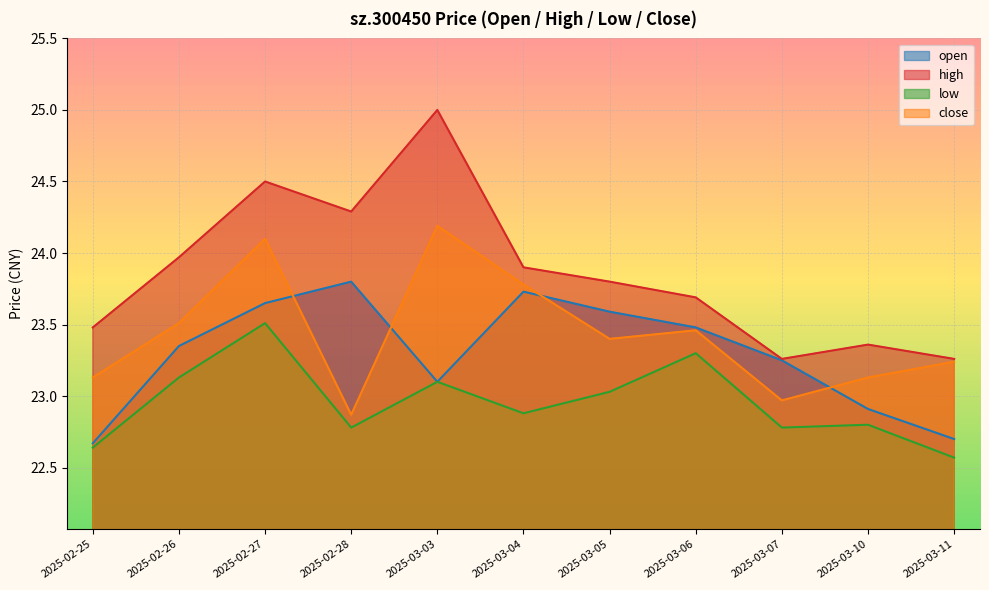

What is the sum of all open values?

256.2